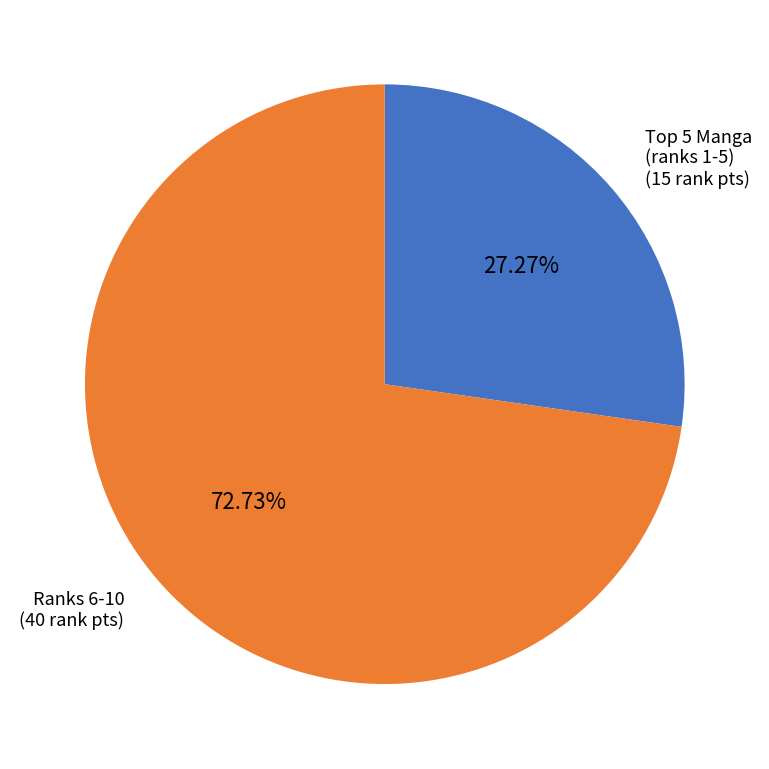

Does any single category account for the majority?

Yes